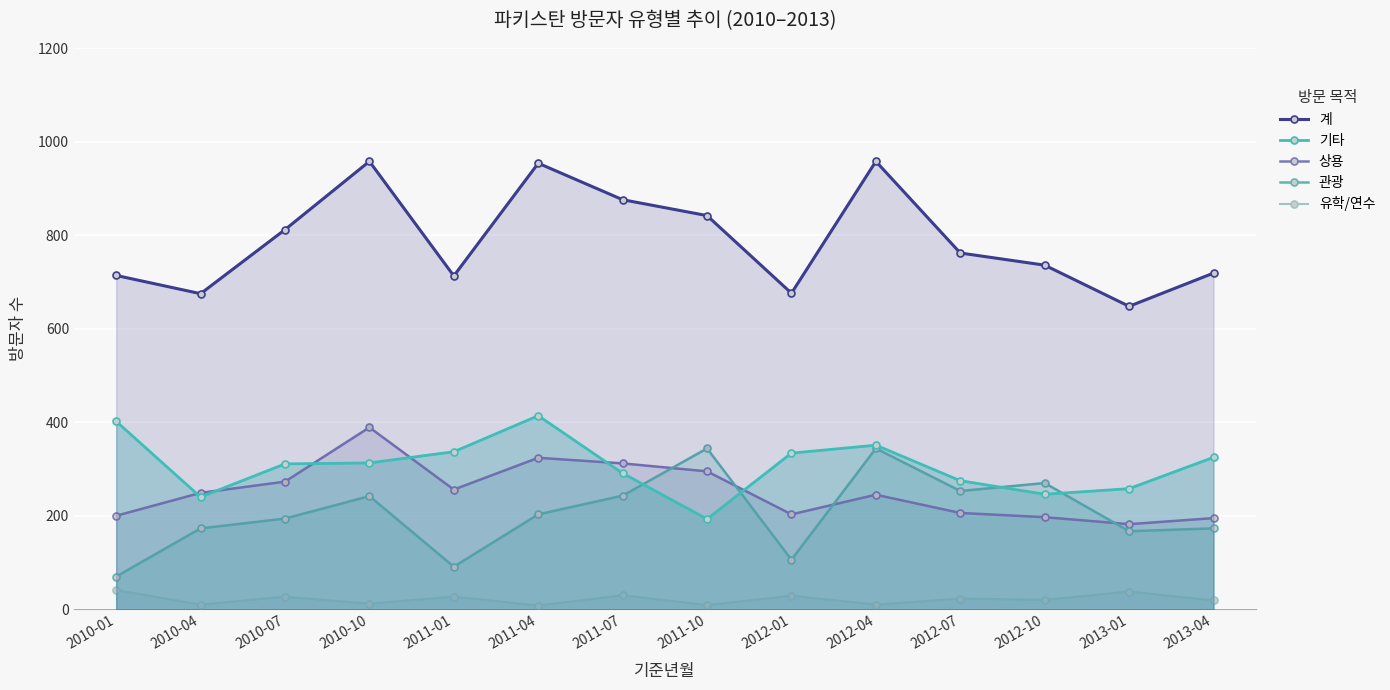

True or false: 관광 and 계 cross at least once.

False